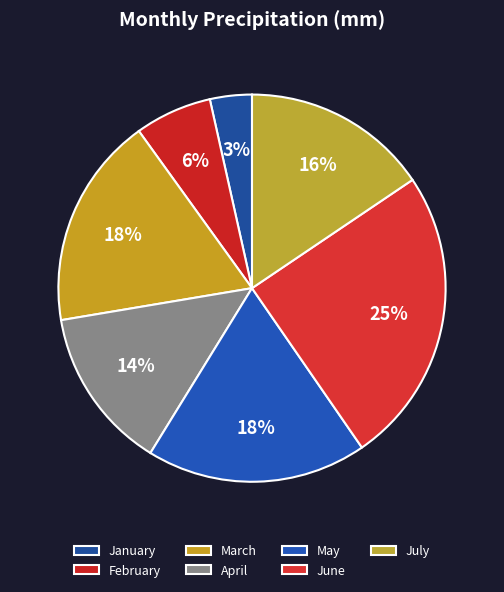

What is the largest slice in the pie chart?

June